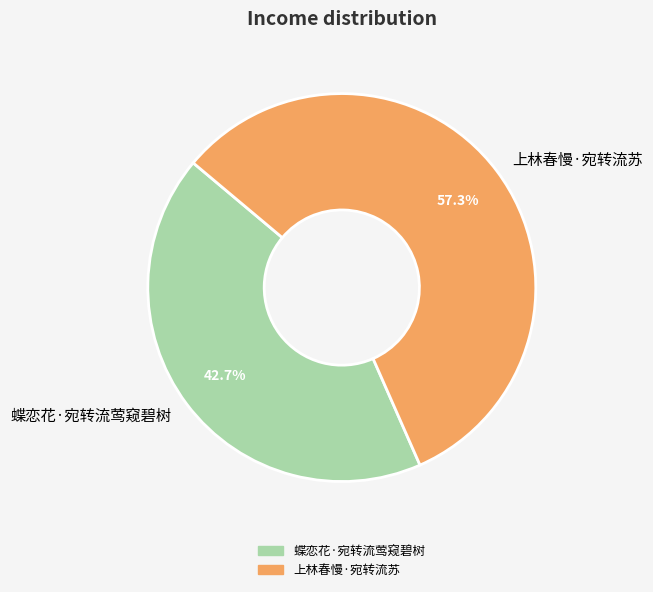

Between 蝶恋花·宛转流莺窥碧树 and 上林春慢·宛转流苏, which is larger?

上林春慢·宛转流苏